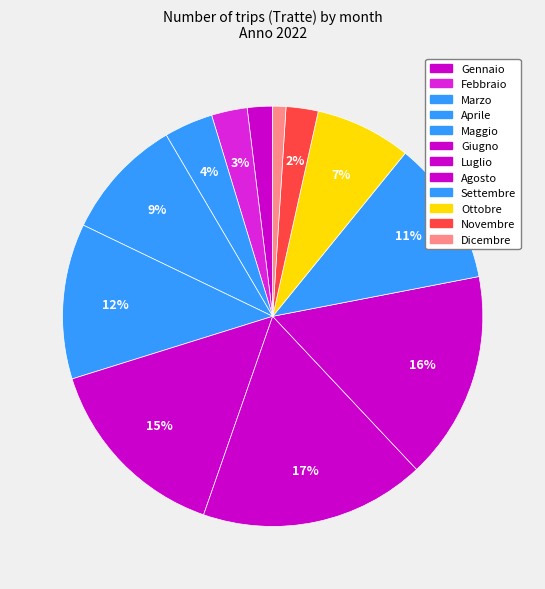

What percentage is the Dicembre slice, to the nearest percent?

1%